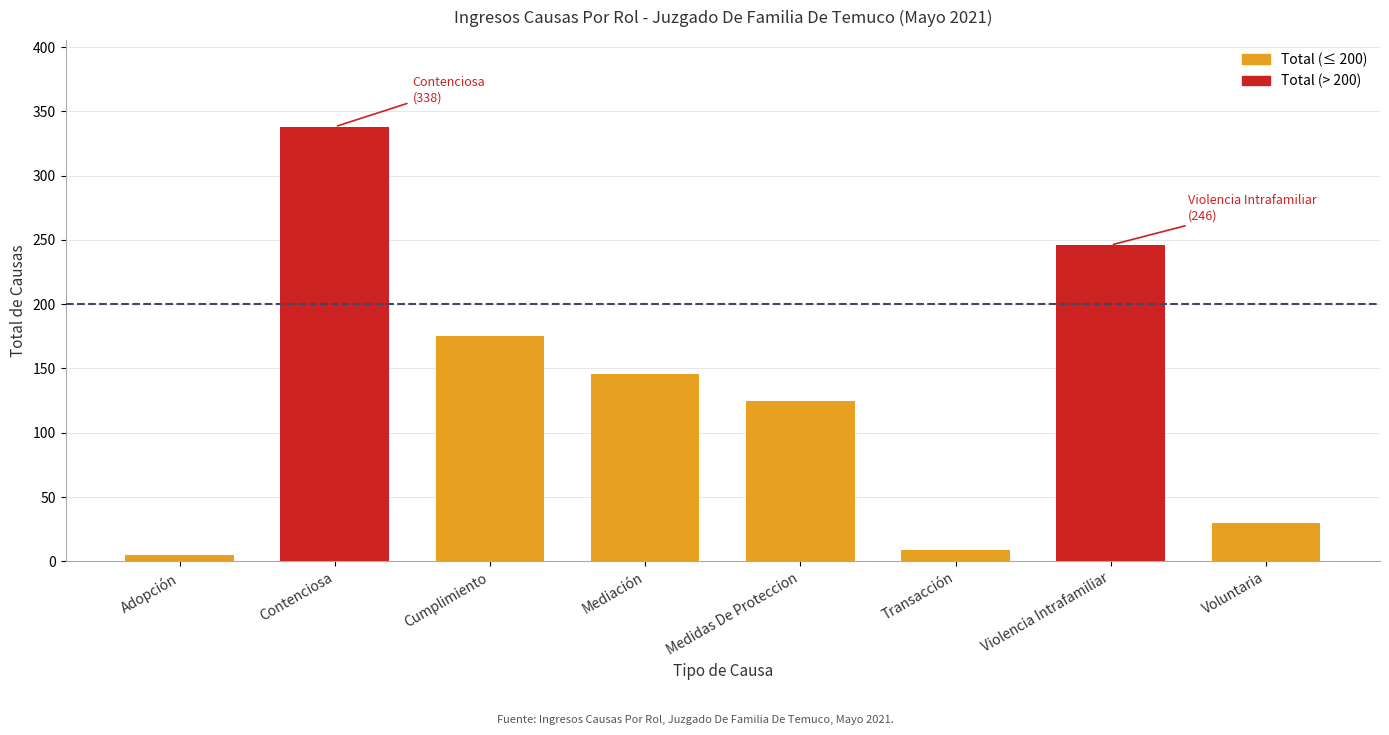

What is the difference between the values at Voluntaria and Mediación?

116